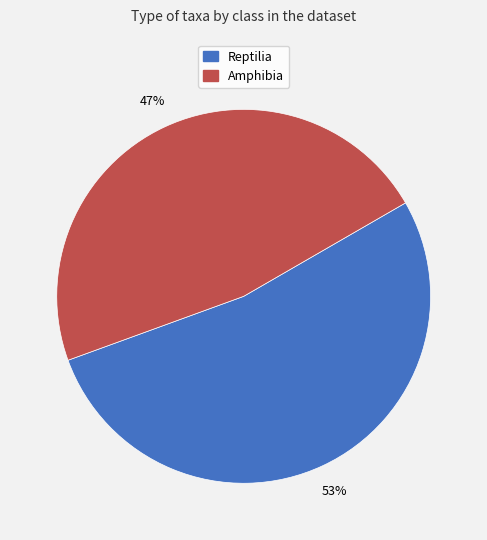

Is Amphibia the majority of the pie?

No